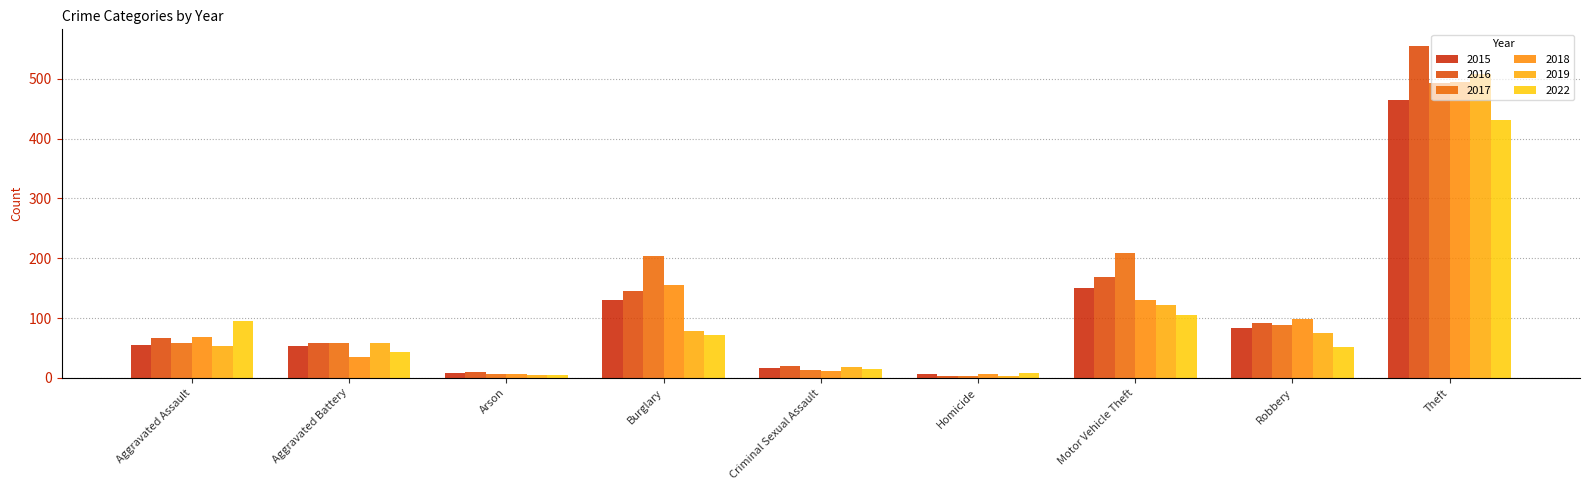

At Homicide, list the series in order from largest to smallest.

2022, 2015, 2018, 2016, 2017, 2019